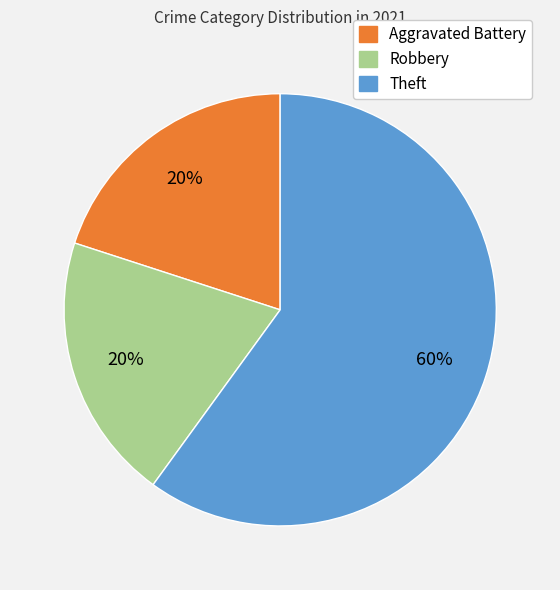

Does any single category account for the majority?

Yes